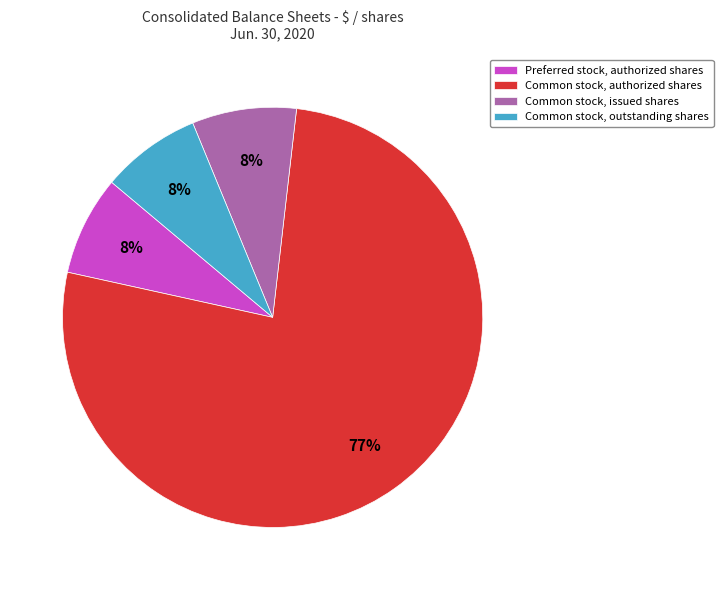

Is there a majority slice in this chart?

Yes